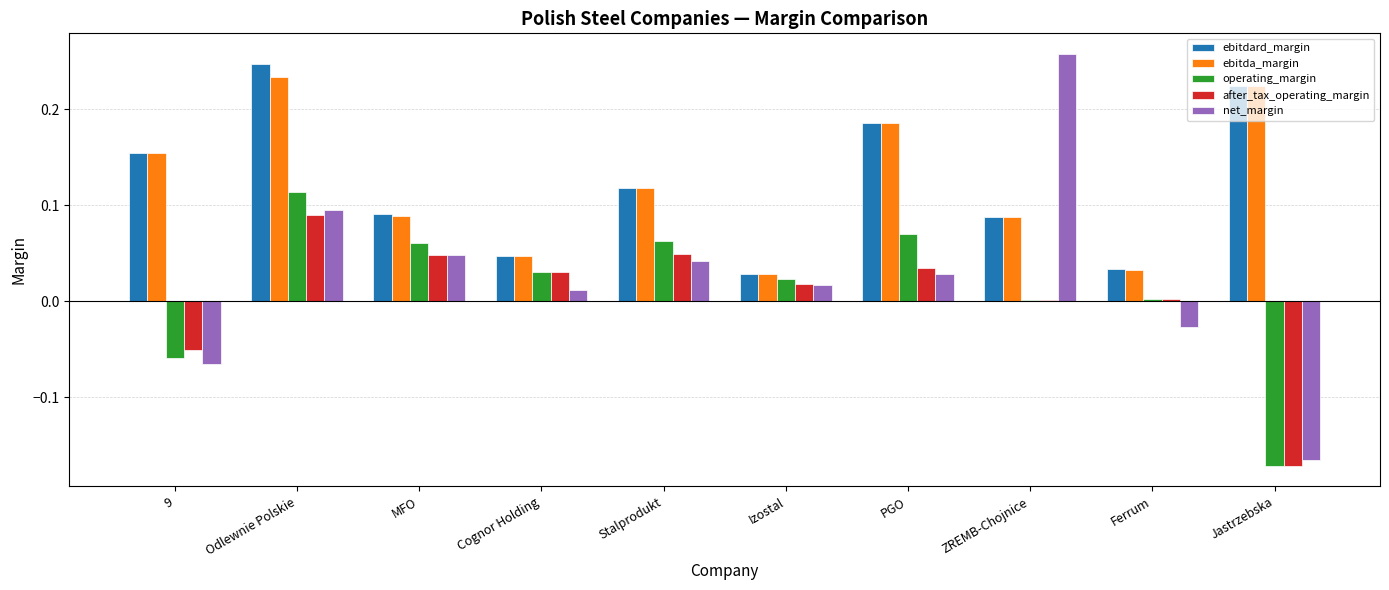

What is the sum of all ebitda_margin values?

1.2